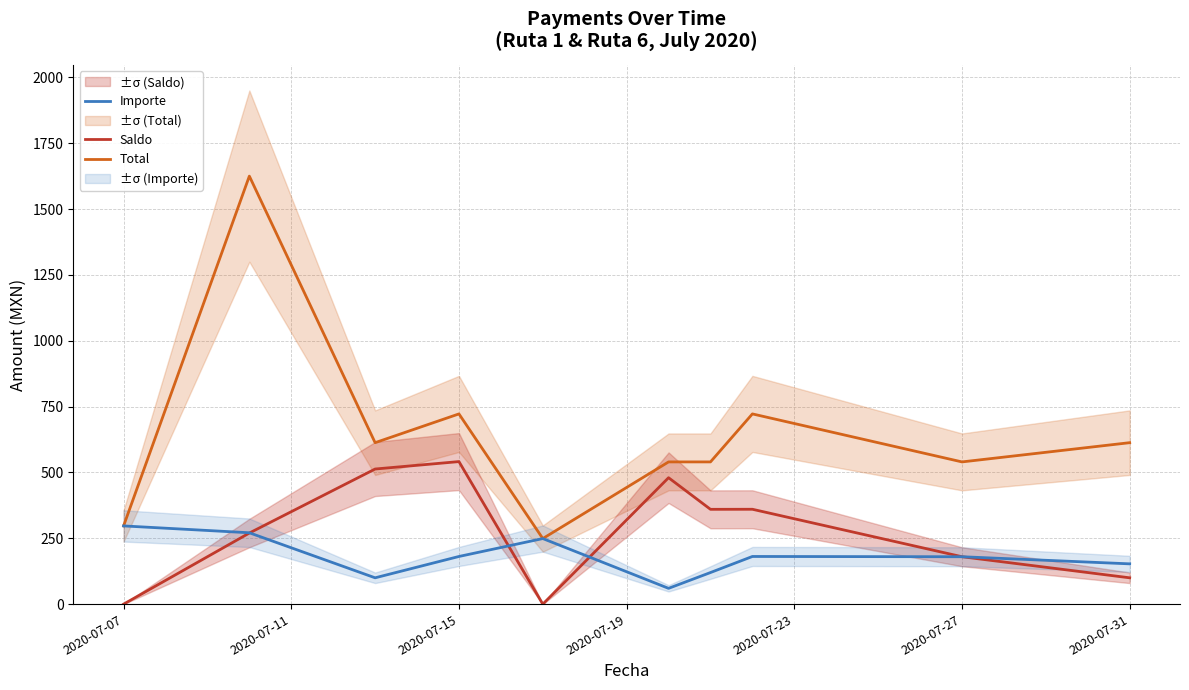

Is it true that Saldo equals 190.5 at 2020-07-27?

False